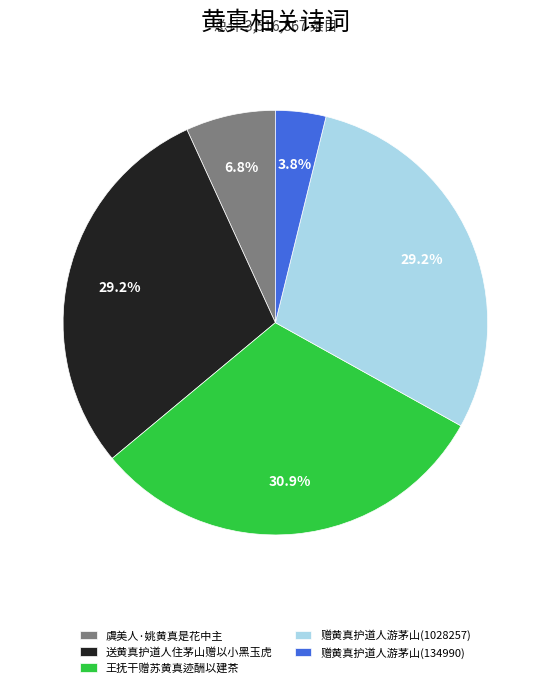

Combined, what portion of the pie is 送黄真护道人住茅山赠以小黑玉虎 and 赠黄真护道人游茅山(134990)?

33.0%